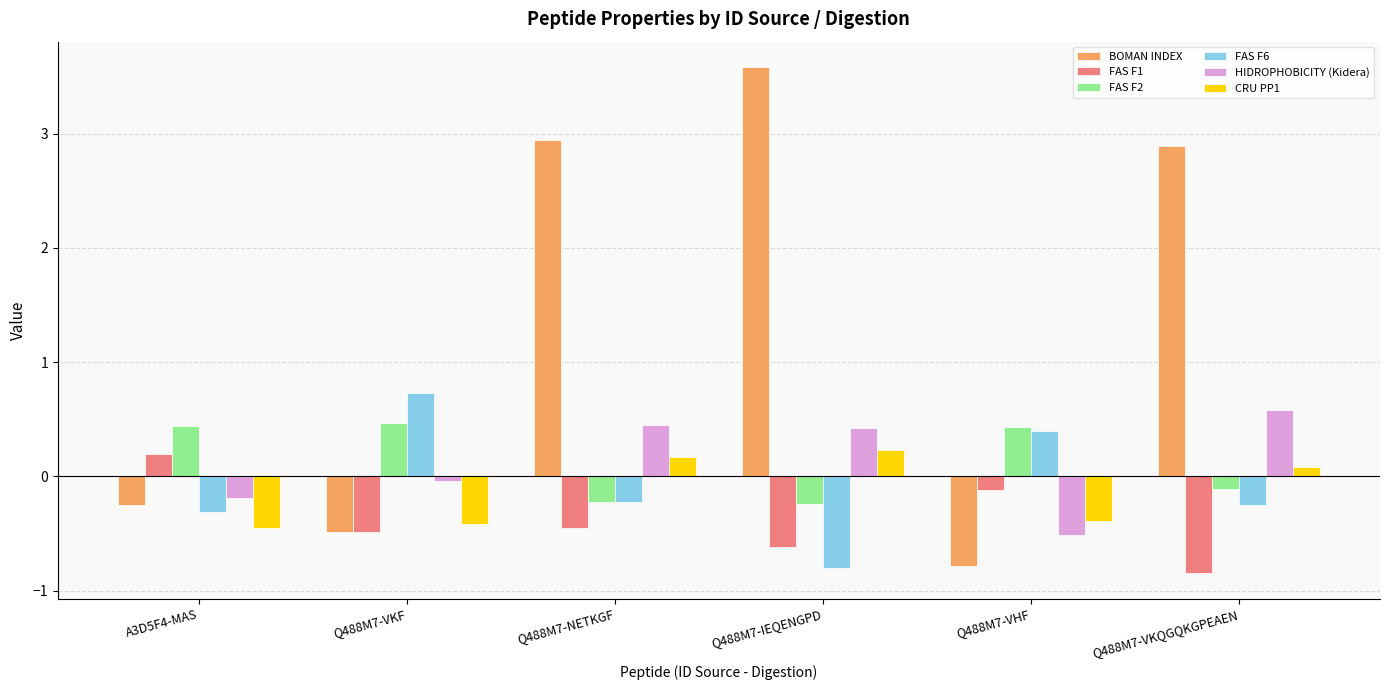

At how many categories does at least one series exceed 0?

6